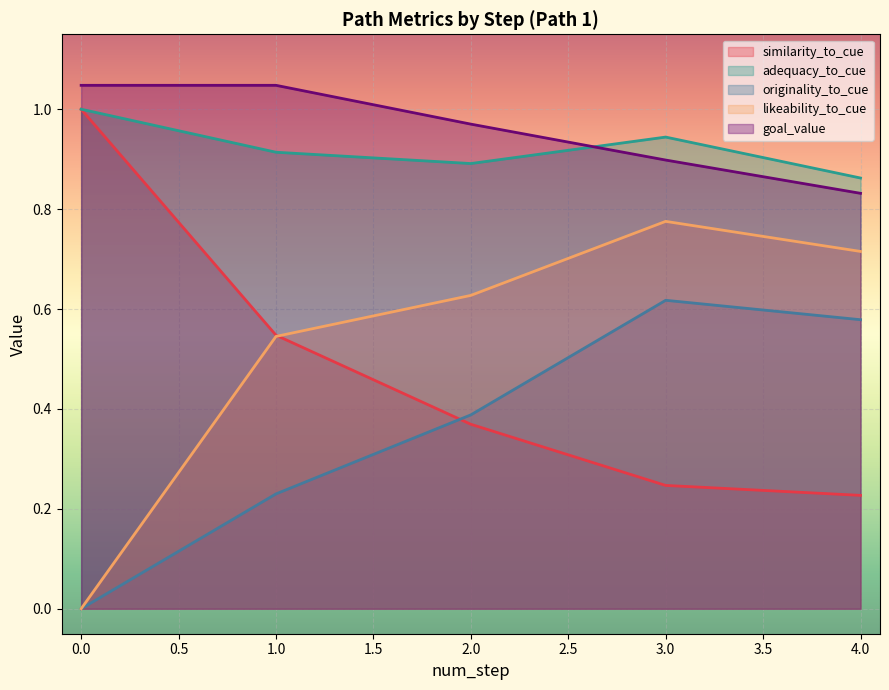

How many lines are shown in the chart?

5